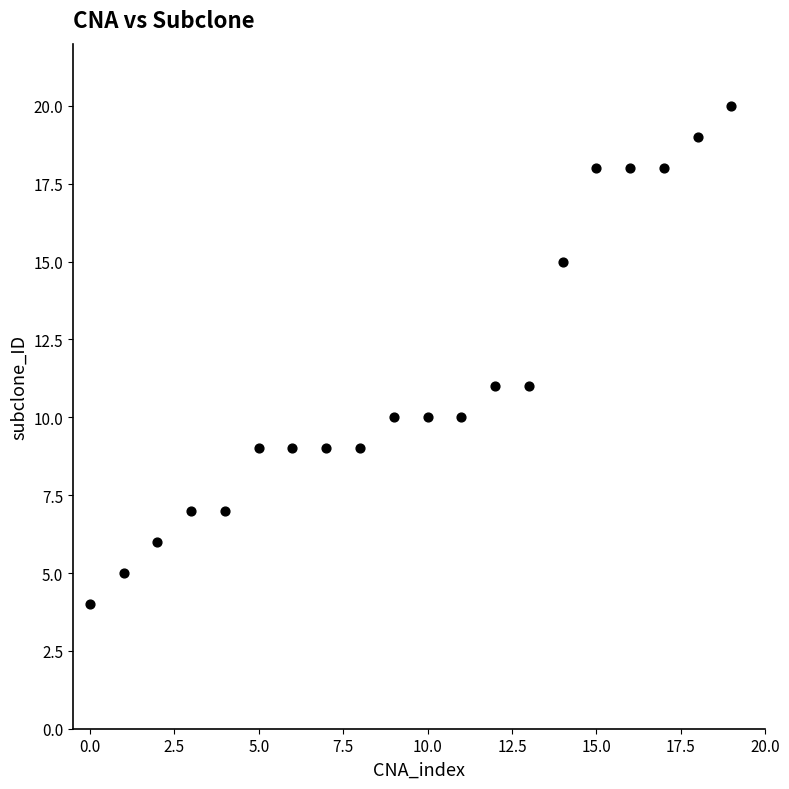

What is the range of Y values (max minus min)?

16